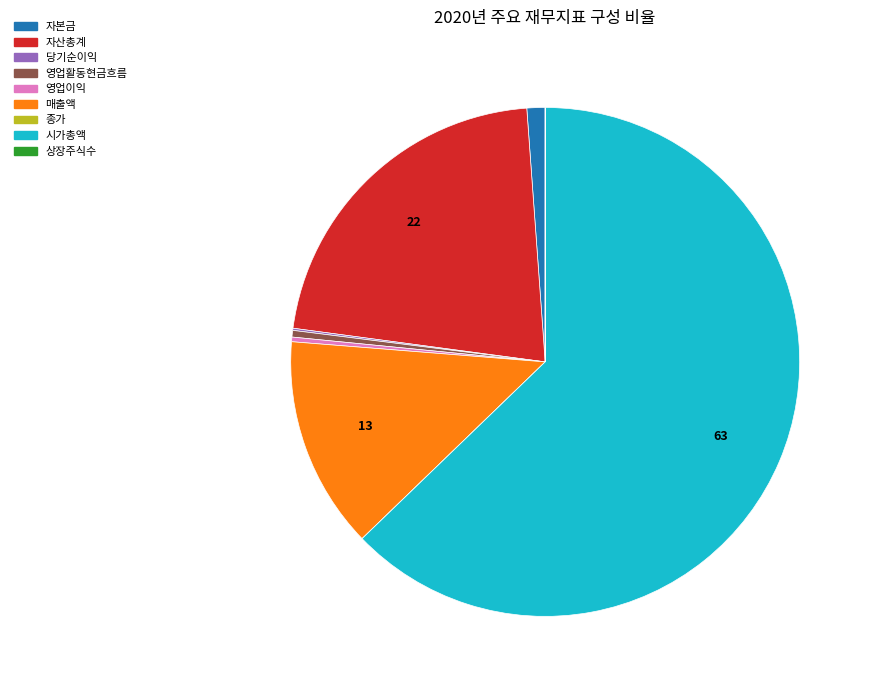

Do 영업활동현금흐름 and 매출액 together represent more than half of the pie?

No